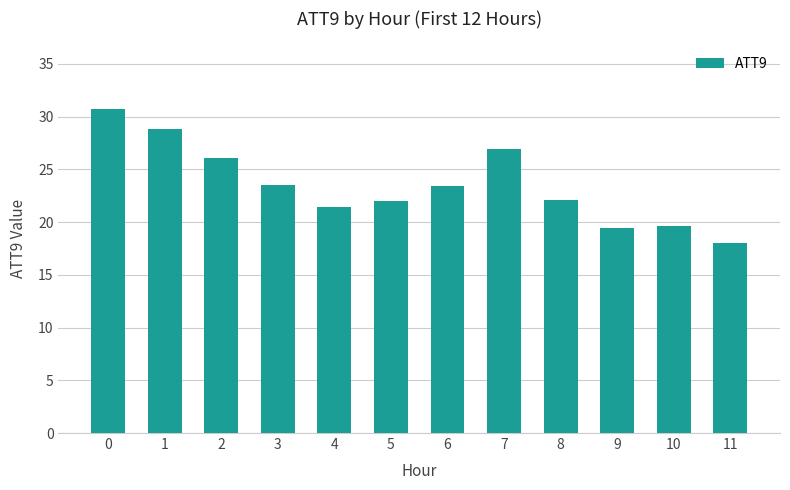

What is the difference between the maximum and minimum values?

12.7